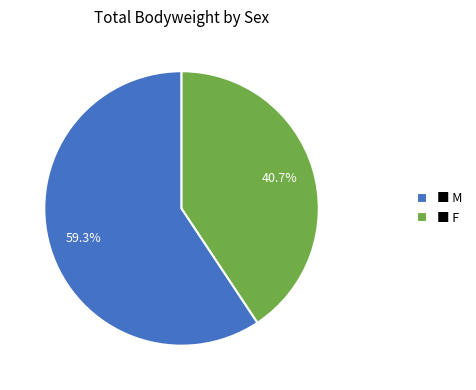

Do ■ F and ■ M together represent more than half of the pie?

Yes